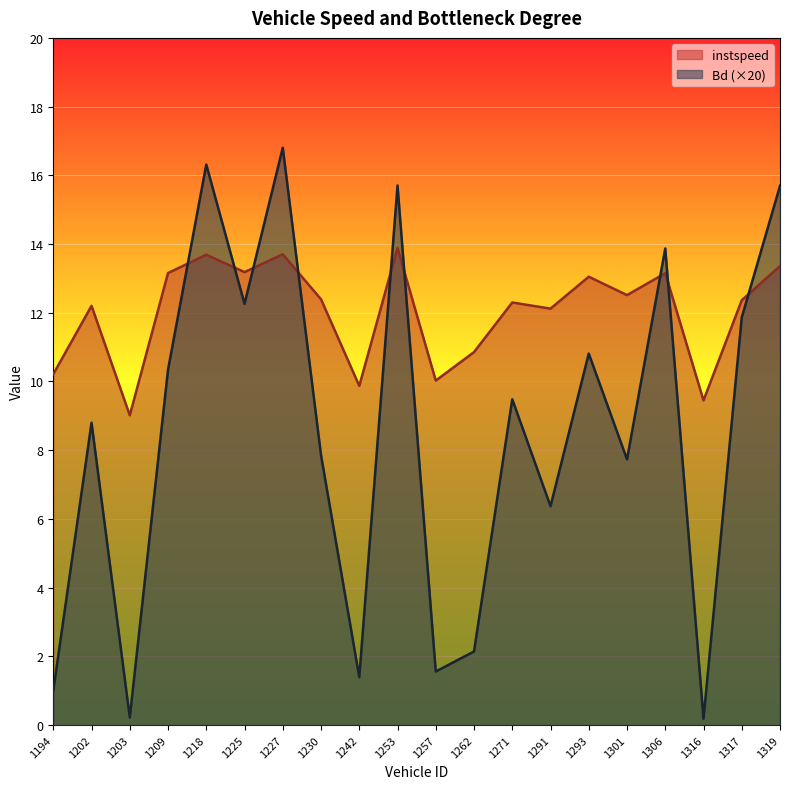

At which category does the chart reach its minimum across all series?

1316